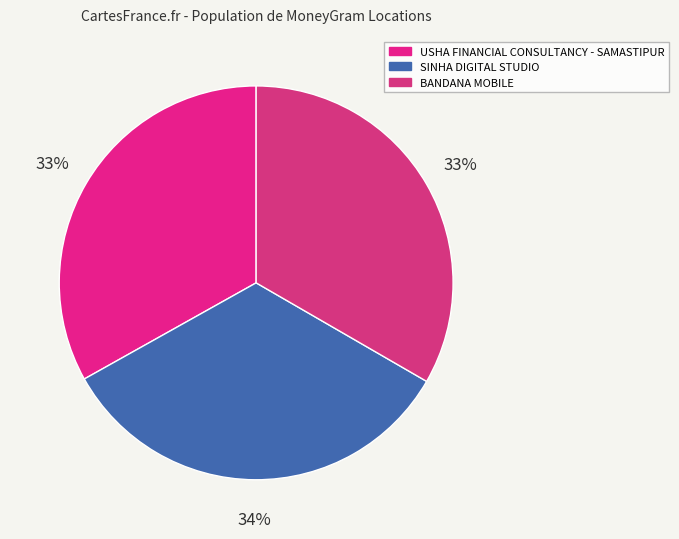

True or false: USHA FINANCIAL CONSULTANCY - SAMASTIPUR accounts for 33% of the total.

True